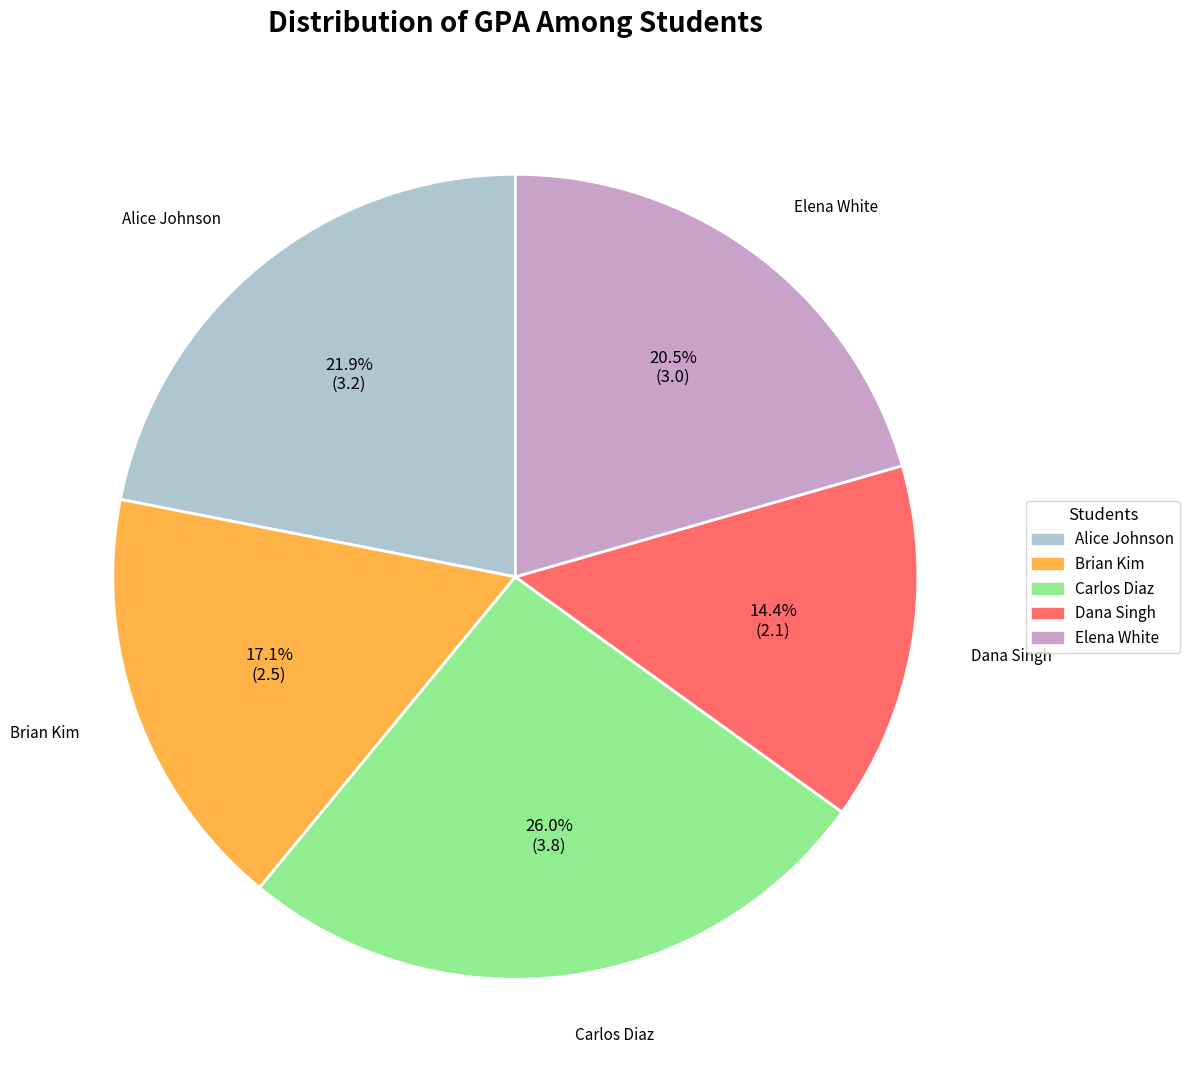

To the nearest percent, what percentage of the pie is Alice Johnson?

22%